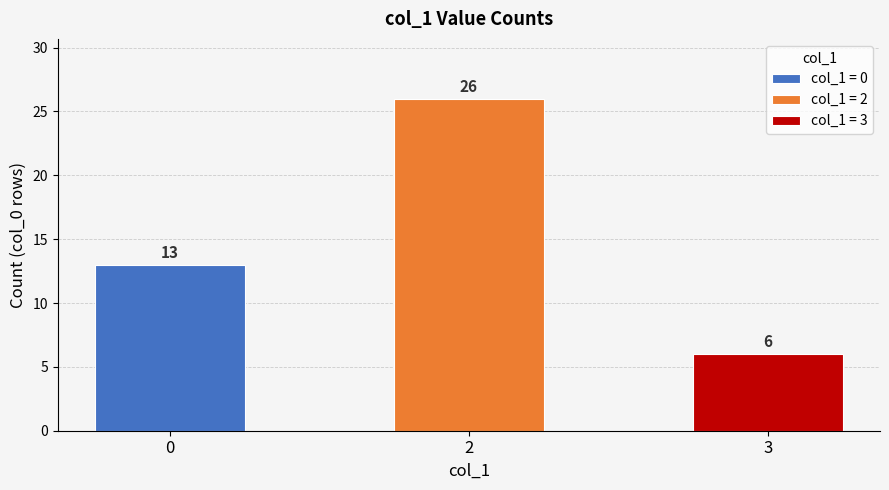

Count the number of categories in the chart.

3